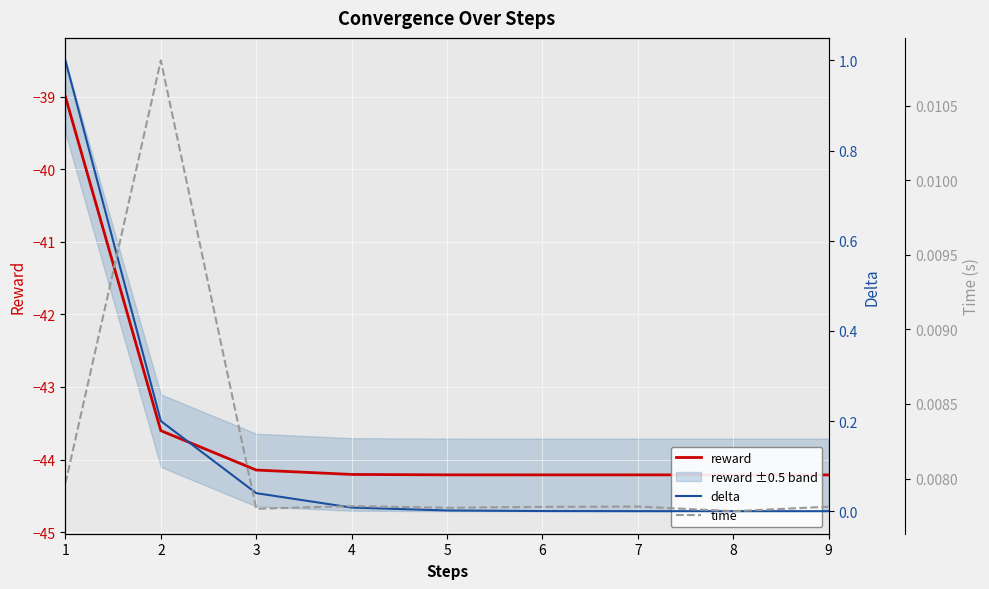

After their last crossing, which series has the higher values: time or delta?

time